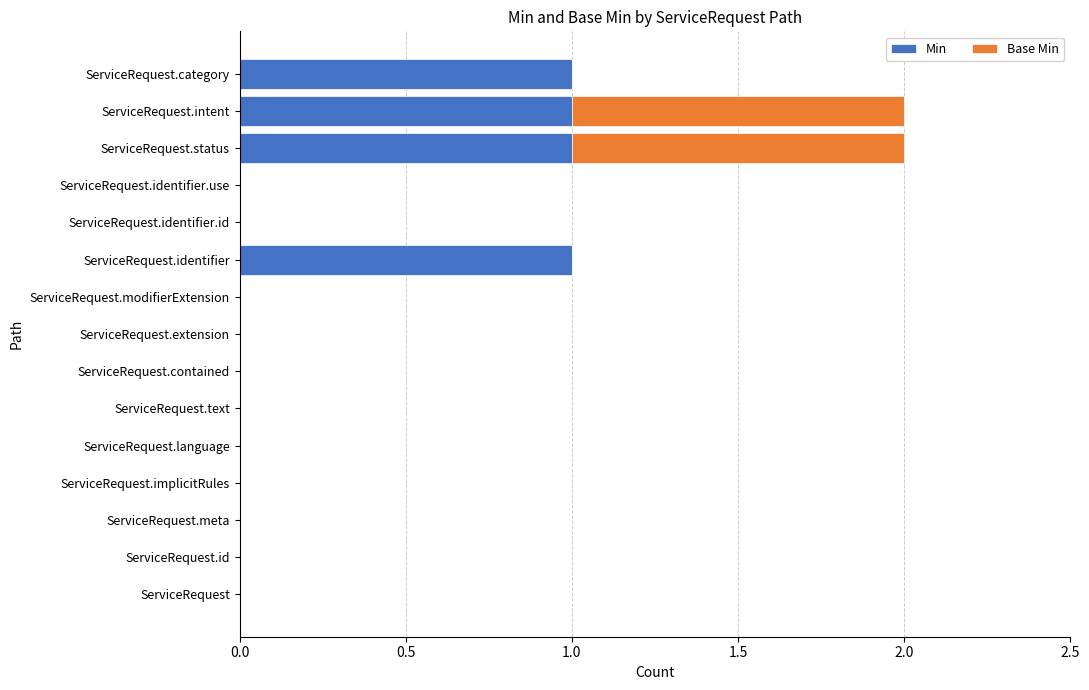

What are all the series names shown in the legend?

Min, Base Min